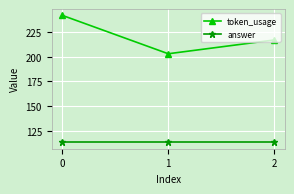

How many lines are shown in the chart?

2